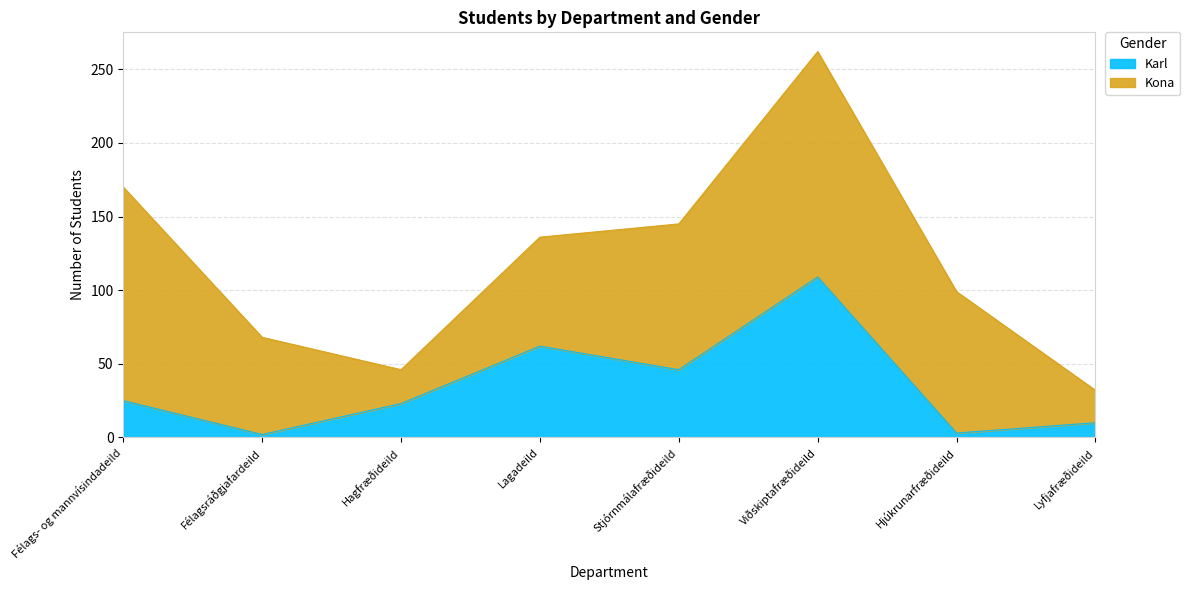

Reading left to right, extract all data points from this chart.

25	2	23	62	46	109	3	10